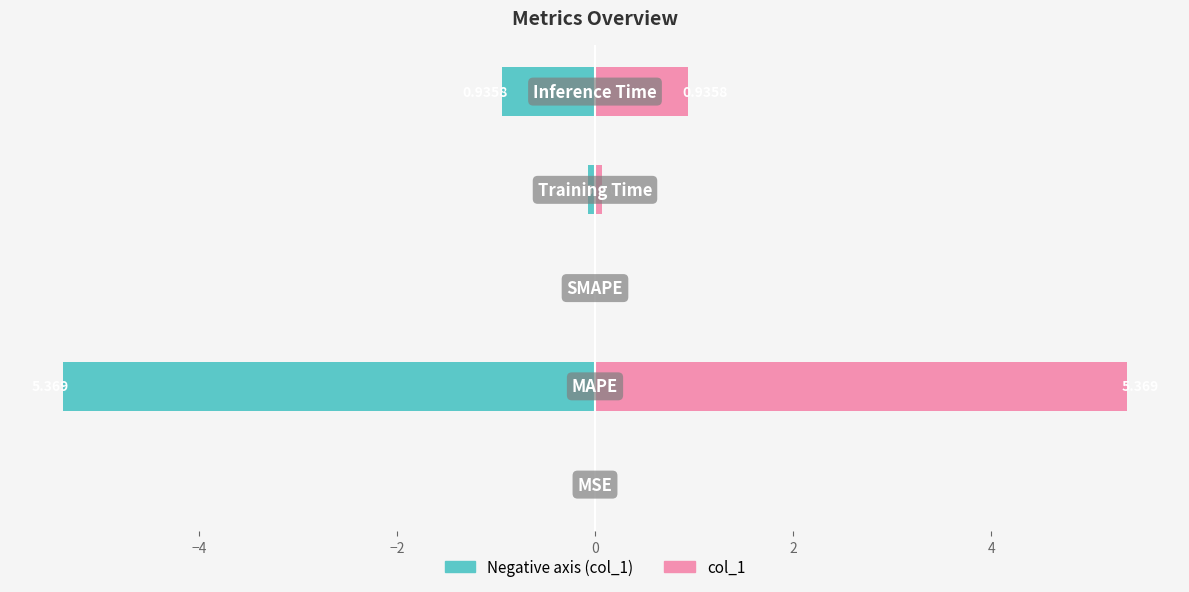

Which series has the largest range (max minus min)?

col_1 (left)